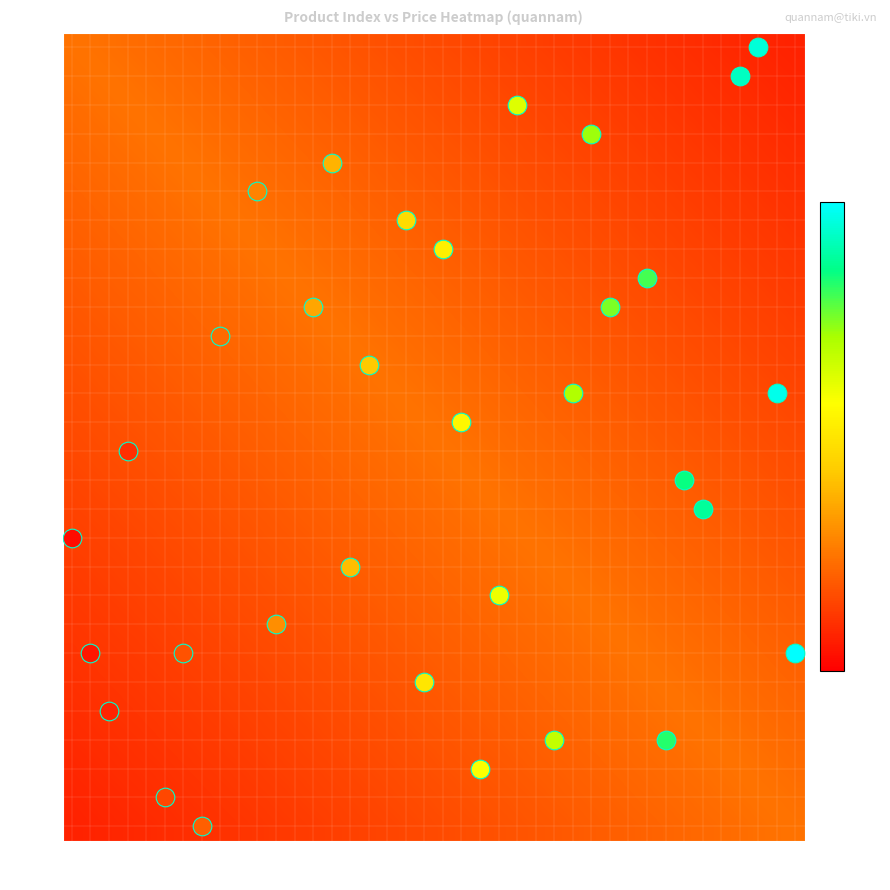

What is the total value across all series at 6?

8.5